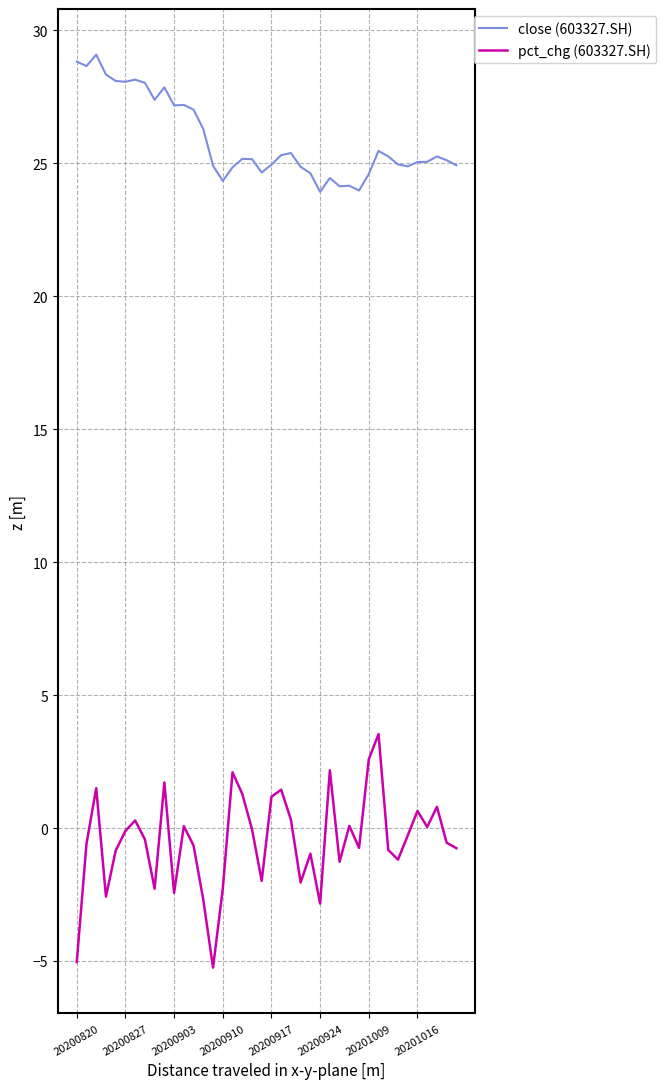

Which series has the widest spread of values?

pct_chg (603327.SH)